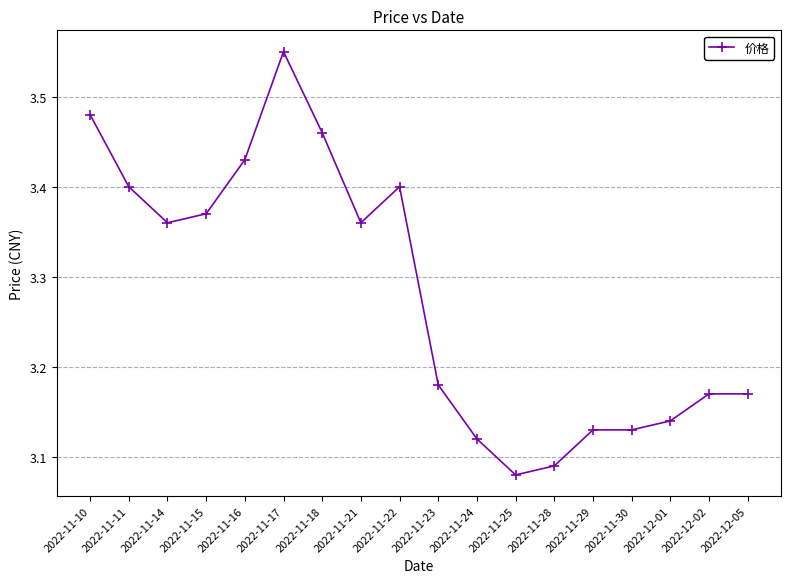

What is the label of the 17th point from the left?

2022-12-02